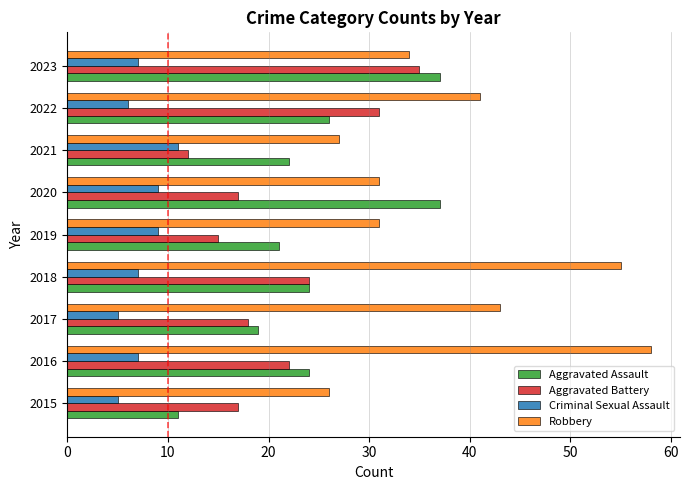

Read the Criminal Sexual Assault value at 2020.

9